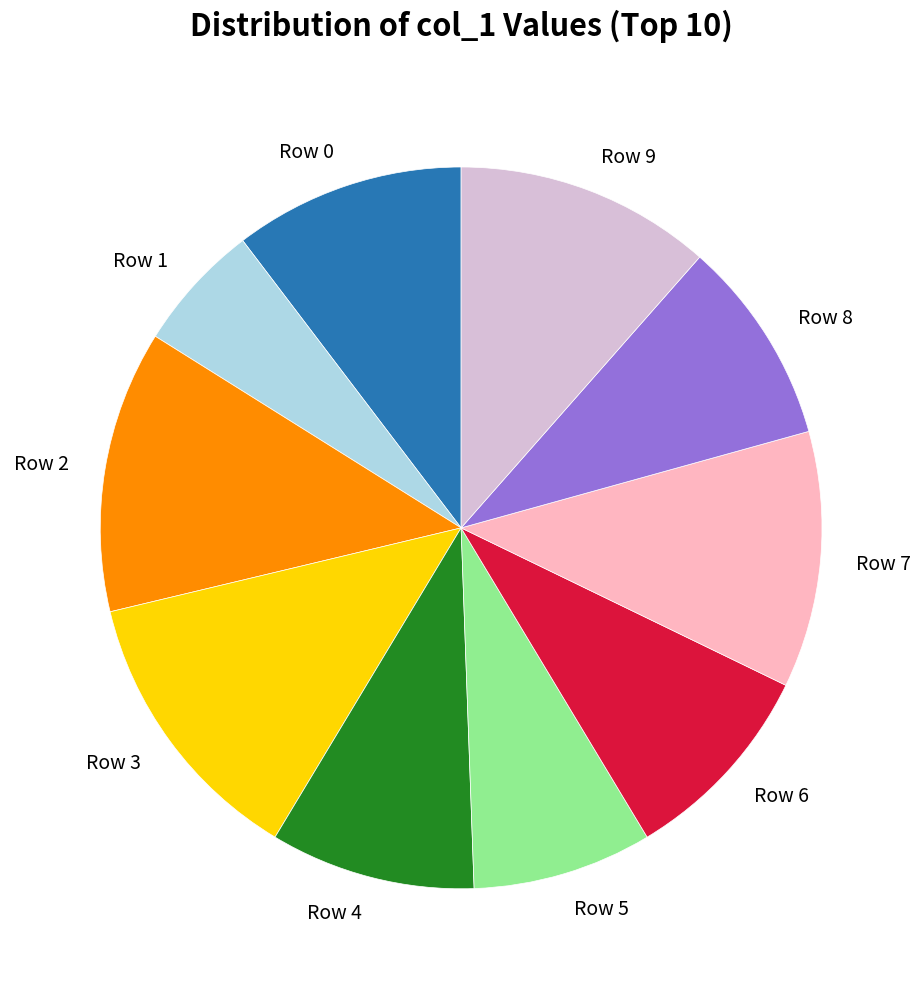

Which category has the smallest portion of the pie?

Row 1